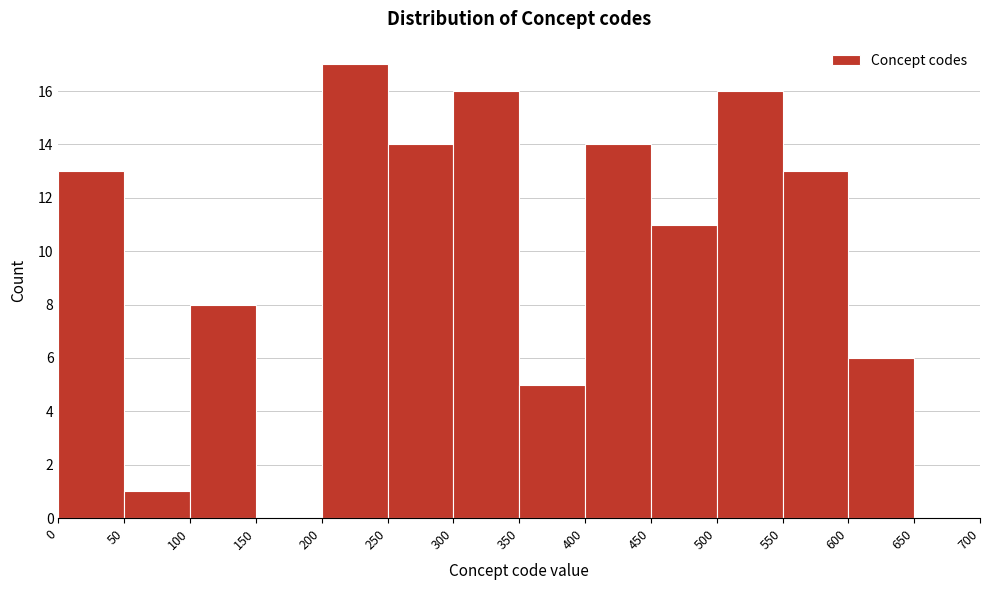

Reading left to right, transcribe this chart: for each bar, give the range it covers on the x-axis and its height. The values are not printed on the chart, so give them approximately, as read against the axis.

0 to 50: 13
50 to 100: 1
100 to 150: 8
150 to 200: 0
200 to 250: 17
250 to 300: 14
300 to 350: 16
350 to 400: 5
400 to 450: 14
450 to 500: 11
500 to 550: 16
550 to 600: 13
600 to 650: 6
650 to 700: 0